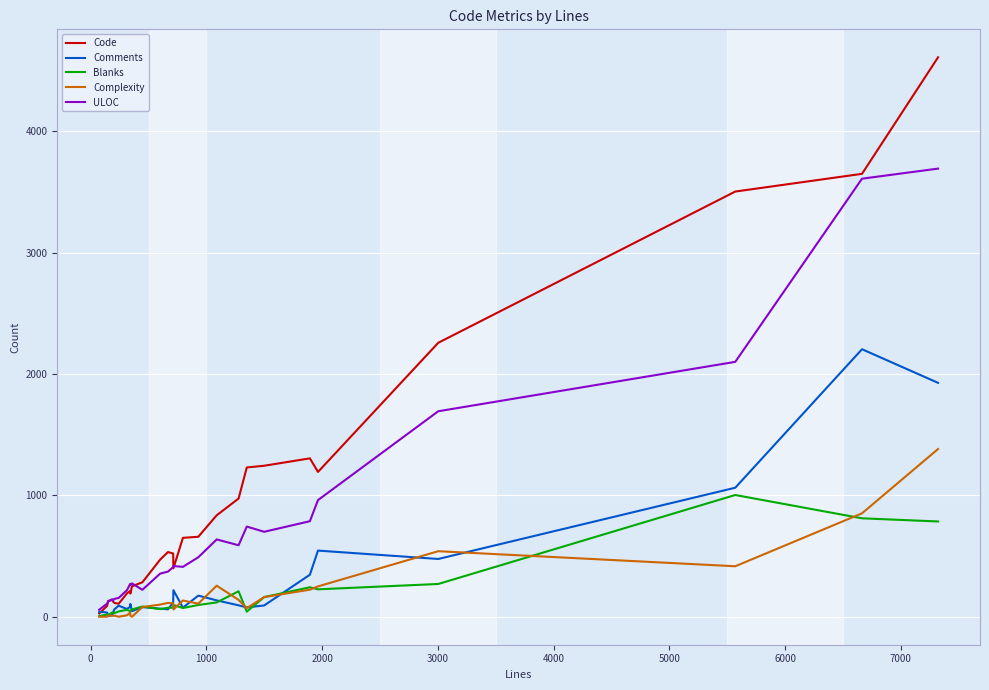

Rank the series by their maximum value, from lowest to highest.

Blanks, Complexity, Comments, ULOC, Code